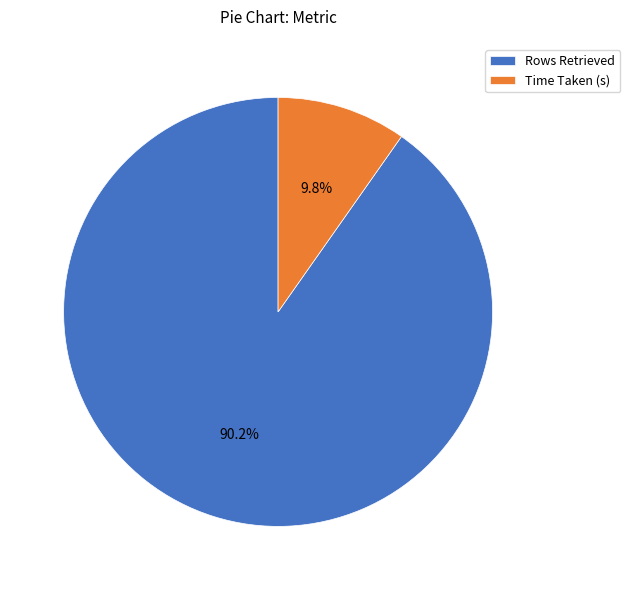

Between Time Taken (s) and Rows Retrieved, which is larger?

Rows Retrieved